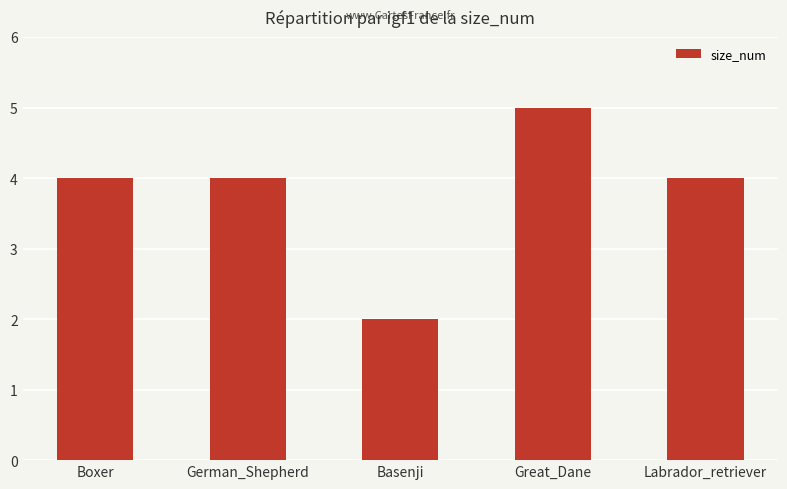

What is the label of the 1st bar from the right?

Labrador_retriever